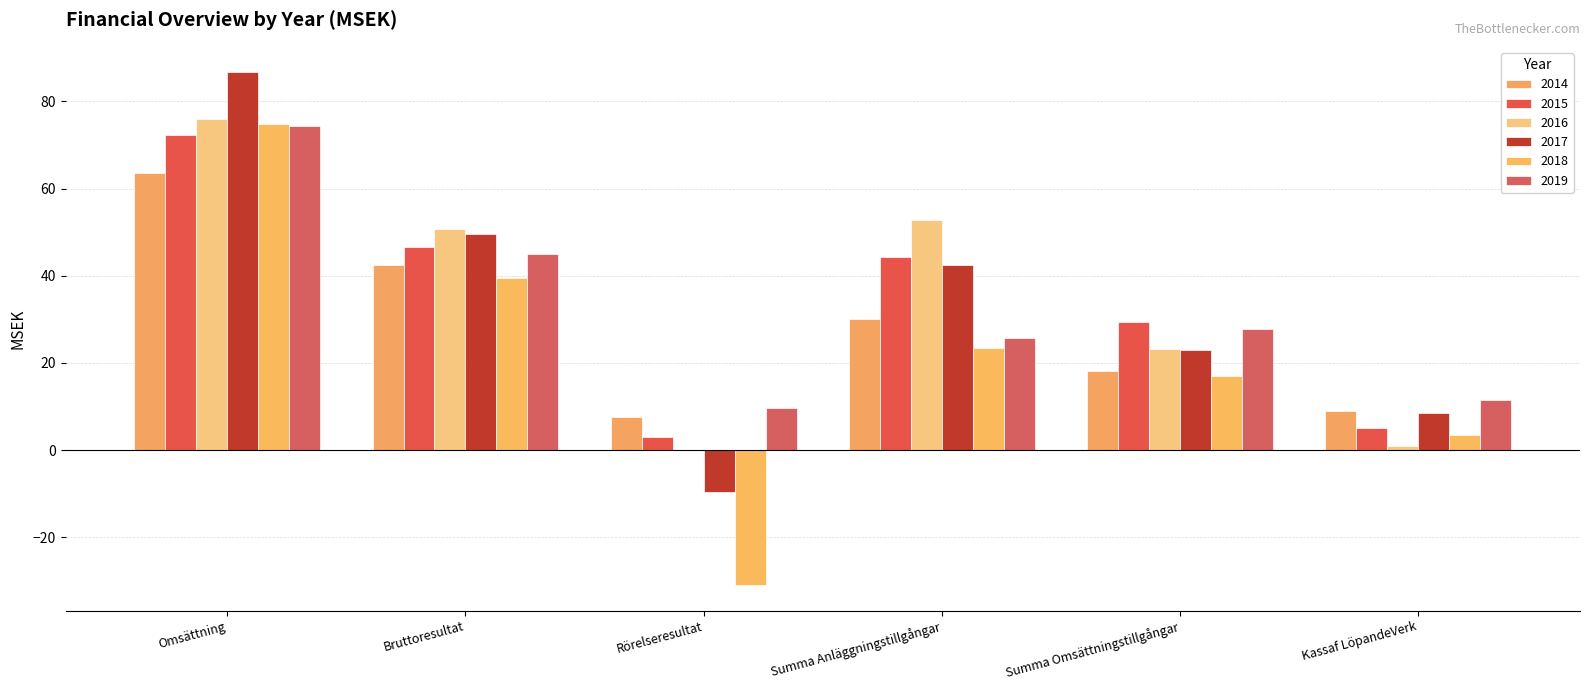

Reading right to left, list all the values displayed in this chart.

2014: Kassaf LöpandeVerk=9.0	Summa Omsättningstillgångar=18.1	Summa Anläggningstillgångar=30.2	Rörelseresultat=7.5	Bruttoresultat=42.4	Omsättning=63.5
2015: Kassaf LöpandeVerk=5.0	Summa Omsättningstillgångar=29.3	Summa Anläggningstillgångar=44.4	Rörelseresultat=3.1	Bruttoresultat=46.5	Omsättning=72.4
2016: Kassaf LöpandeVerk=1.0	Summa Omsättningstillgångar=23.3	Summa Anläggningstillgångar=52.9	Rörelseresultat=0.0	Bruttoresultat=50.8	Omsättning=76.0
2017: Kassaf LöpandeVerk=8.6	Summa Omsättningstillgångar=23.0	Summa Anläggningstillgångar=42.5	Rörelseresultat=-9.6	Bruttoresultat=49.7	Omsättning=86.7
2018: Kassaf LöpandeVerk=3.4	Summa Omsättningstillgångar=17.1	Summa Anläggningstillgångar=23.4	Rörelseresultat=-31.0	Bruttoresultat=39.5	Omsättning=74.8
2019: Kassaf LöpandeVerk=11.6	Summa Omsättningstillgångar=27.8	Summa Anläggningstillgångar=25.8	Rörelseresultat=9.7	Bruttoresultat=44.9	Omsättning=74.4